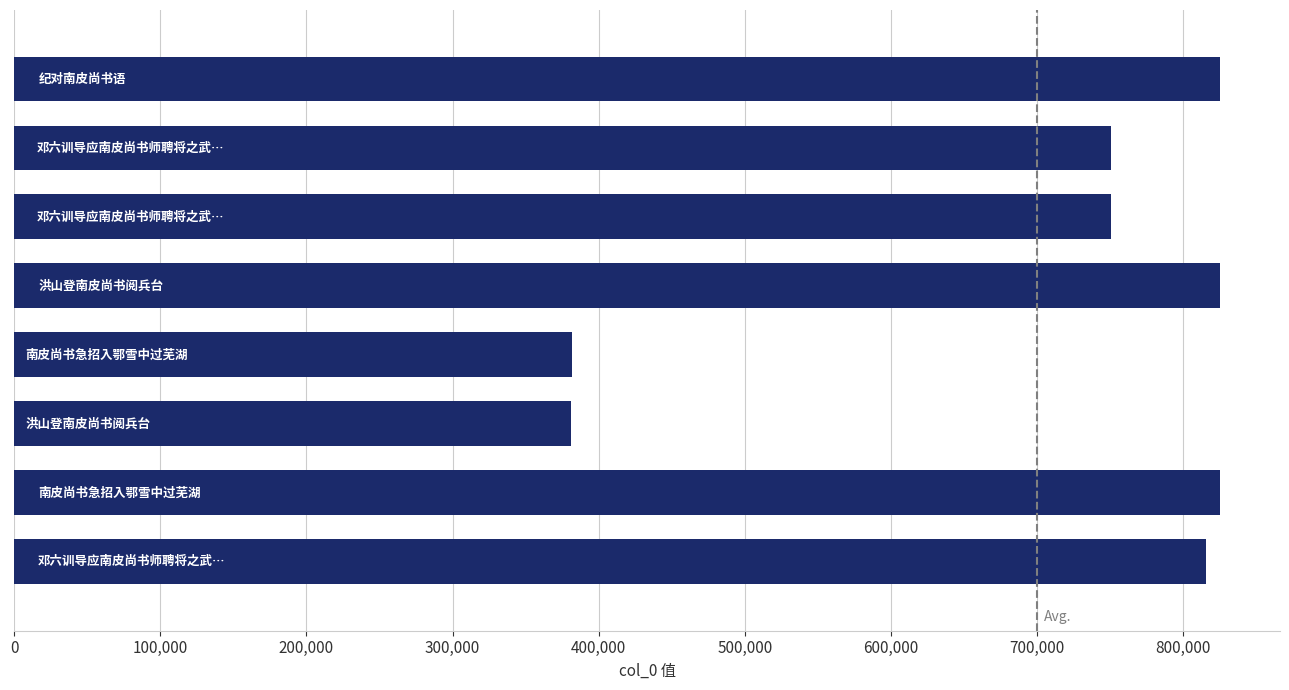

What is the sum of all values?

5554808